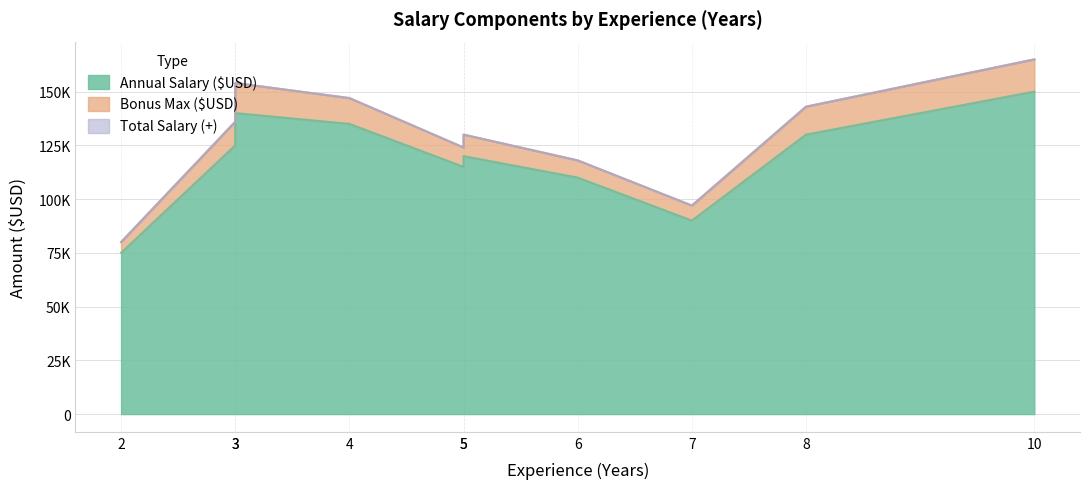

Reading left to right, extract all data points from this chart.

Annual Salary ($USD): Data Scientist=120000	Machine Learning Engineer=135000	Data Analyst=75000	Business Intelligence Dev=110000	Data Engineer=125000	Statistician=90000	Data Architect=150000	Research Scientist=130000	AI Specialist=140000	Big Data Engineer=115000
Bonus Max ($USD): Data Scientist=10000	Machine Learning Engineer=12000	Data Analyst=5000	Business Intelligence Dev=8000	Data Engineer=11000	Statistician=7000	Data Architect=15000	Research Scientist=13000	AI Specialist=14000	Big Data Engineer=9000
Total Salary (+): Data Scientist=130000	Machine Learning Engineer=147000	Data Analyst=80000	Business Intelligence Dev=118000	Data Engineer=136000	Statistician=97000	Data Architect=165000	Research Scientist=143000	AI Specialist=154000	Big Data Engineer=124000